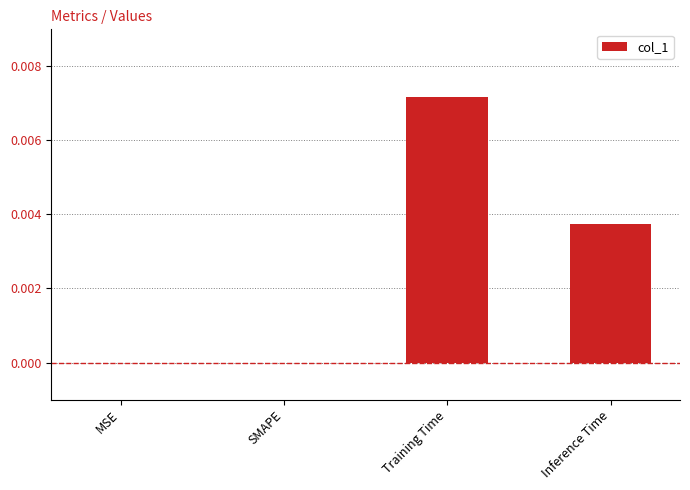

Which label corresponds to the largest value in the chart?

Training Time